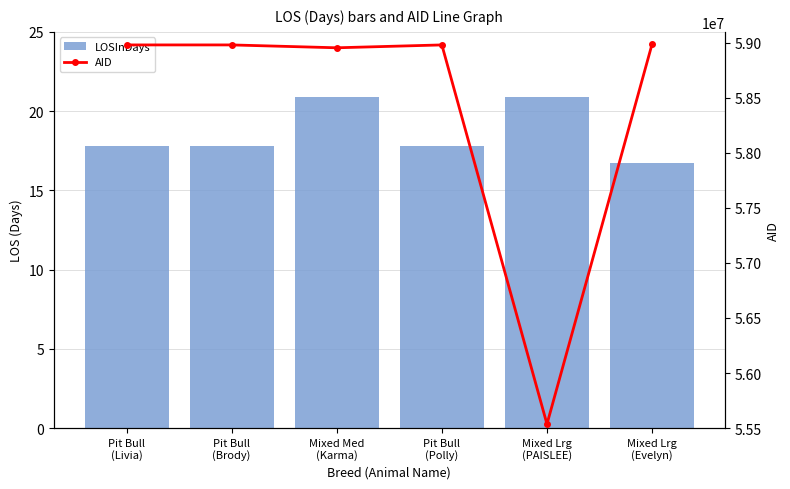

True or false: LOSInDays has a value of 17.8 at Pit Bull
(Livia).

True